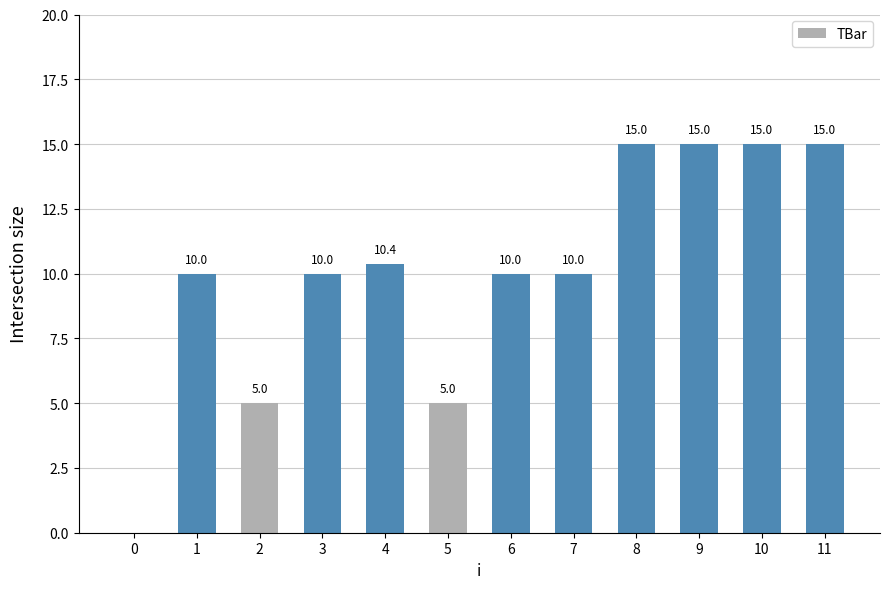

Reading right to left, list all the values displayed in this chart.

11=15.0	10=15.0	9=15.0	8=15.0	7=10.0	6=10.0	5=5.0	4=10.4	3=10.0	2=5.0	1=10.0	0=0.0